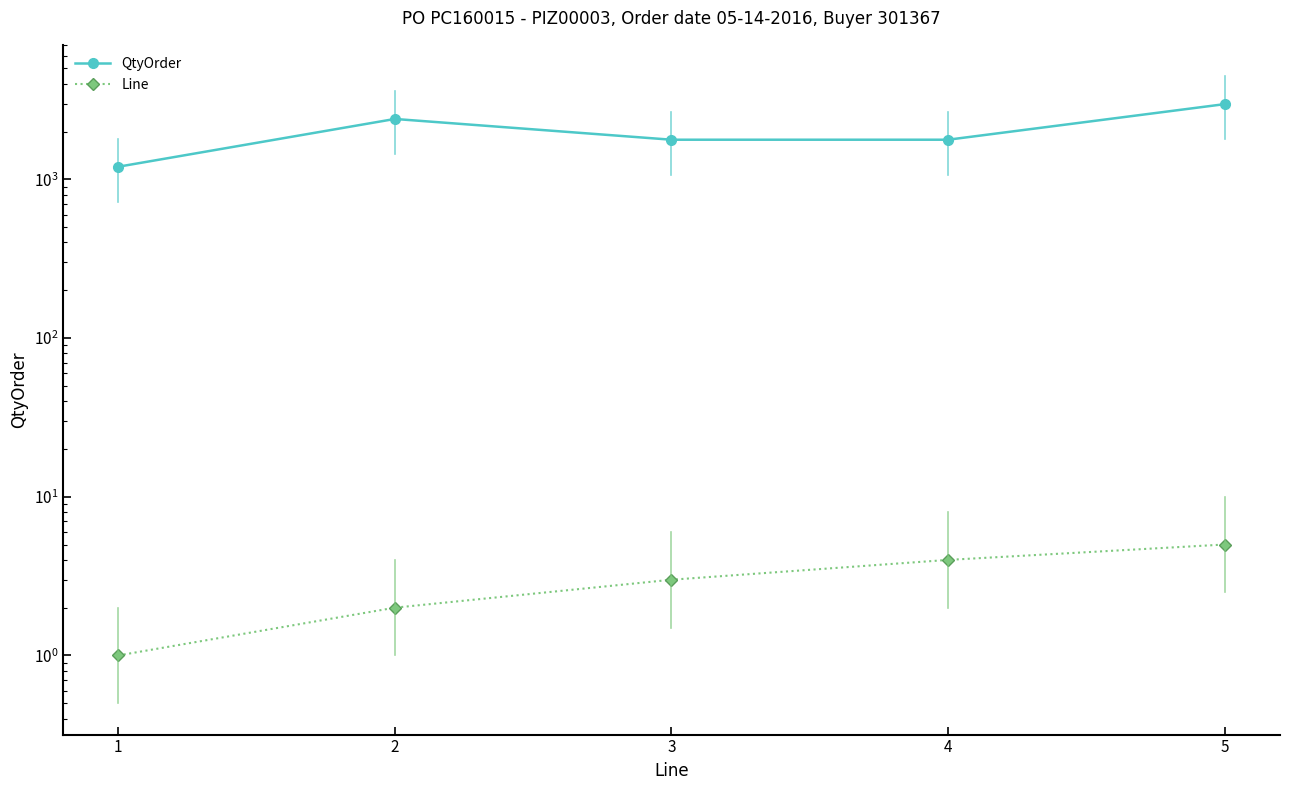

What is the value of the QtyOrder point at the 1st from the left?

1200